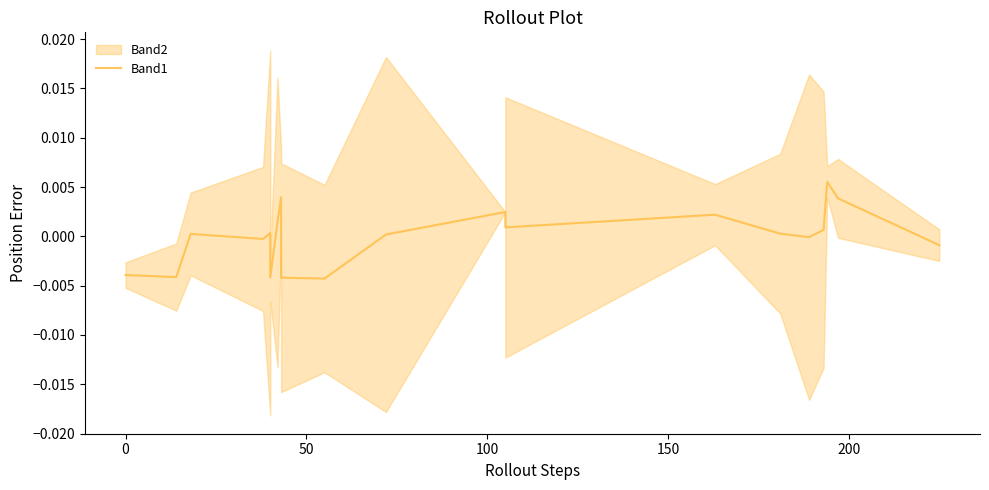

How many interior local peaks (higher than both neighbors) does the data have?

6